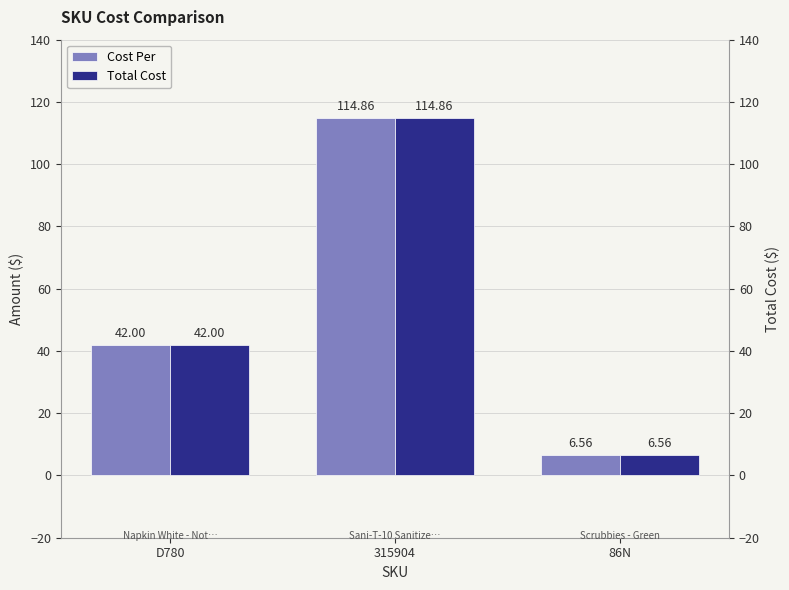

The Total Cost series shows 68.3 at D780. True or false?

False